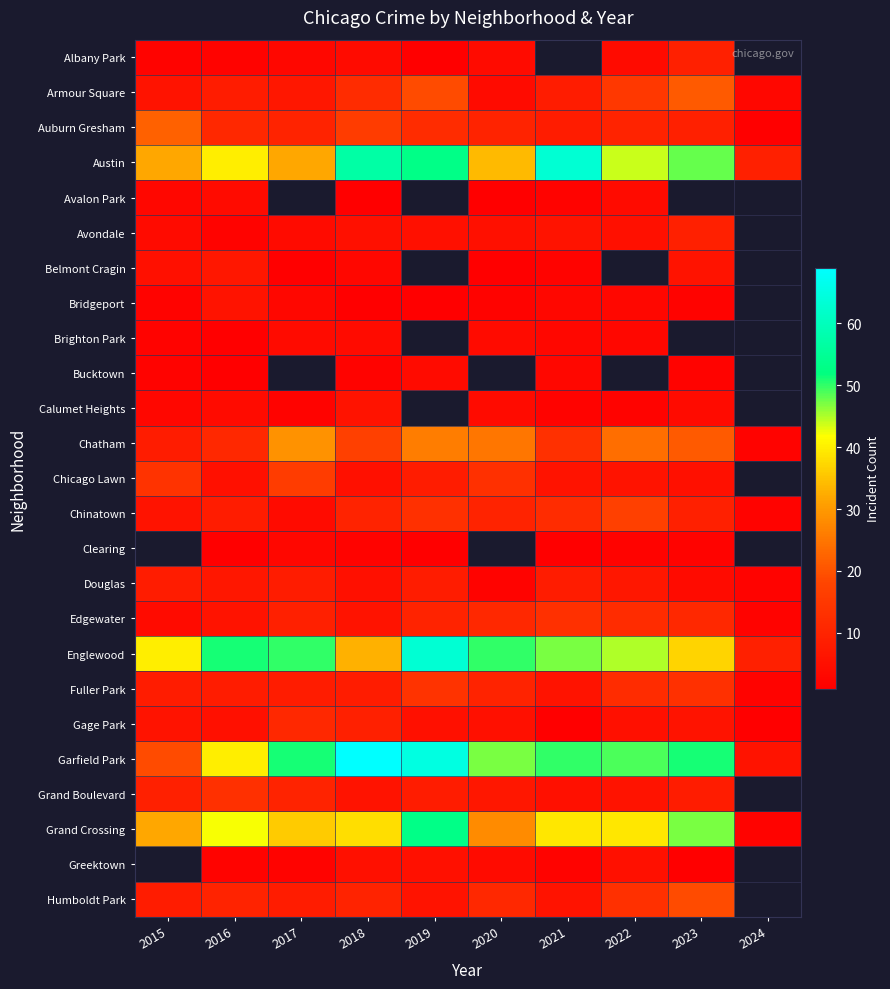

Is it true that Grand Boulevard equals 8.0 at 2019?

True